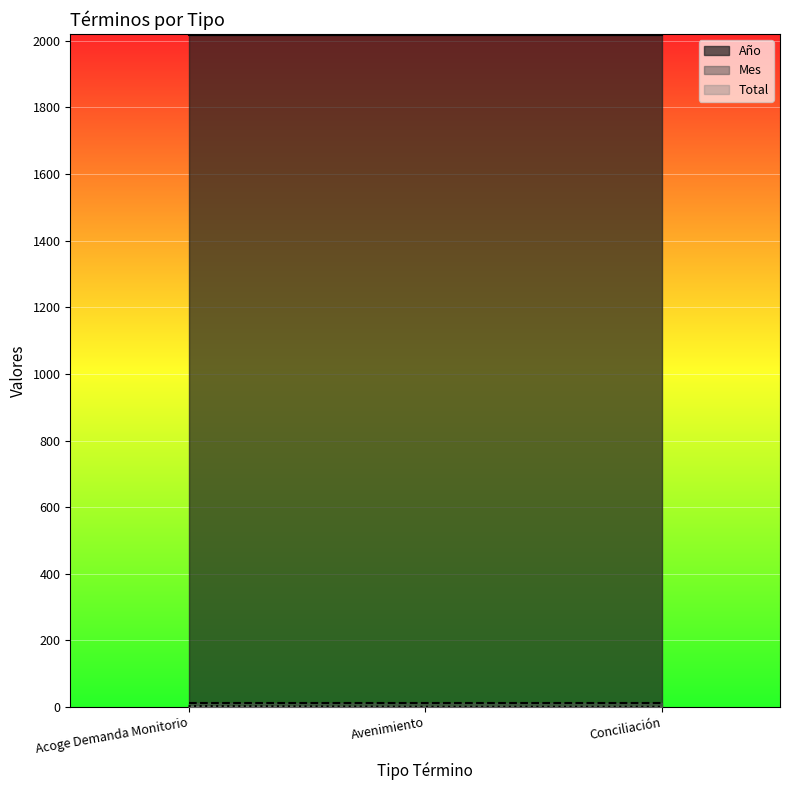

How many series are shown in this chart?

3